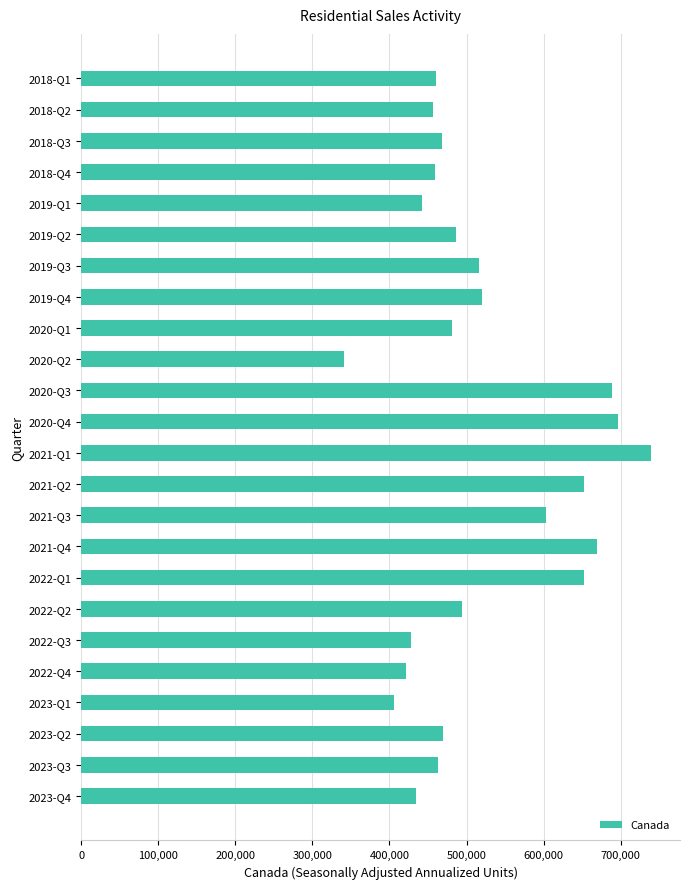

Are the bars grouped side by side (vs. stacked)?

No